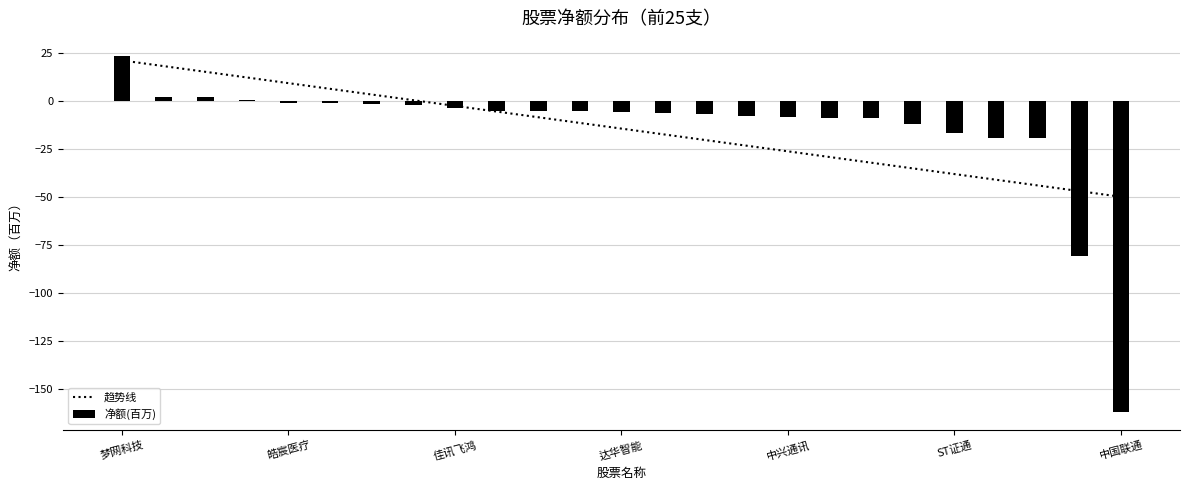

List the labels in order of value, smallest first.

中国联通, 神州泰岳, 佳都科技, 飞利信, ST证通, 天利科技, 二六三, 银之杰, 中兴通讯, 皇氏集团, 天音控股, 天源迪科, 达华智能, 彩讯股份, 吴通控股, 恒信东方, 佳讯飞鸿, 通鼎互联, 三星医疗, 北纬科技, 皓宸医疗, 海联金汇, 东软载波, 苏州科达, 梦网科技